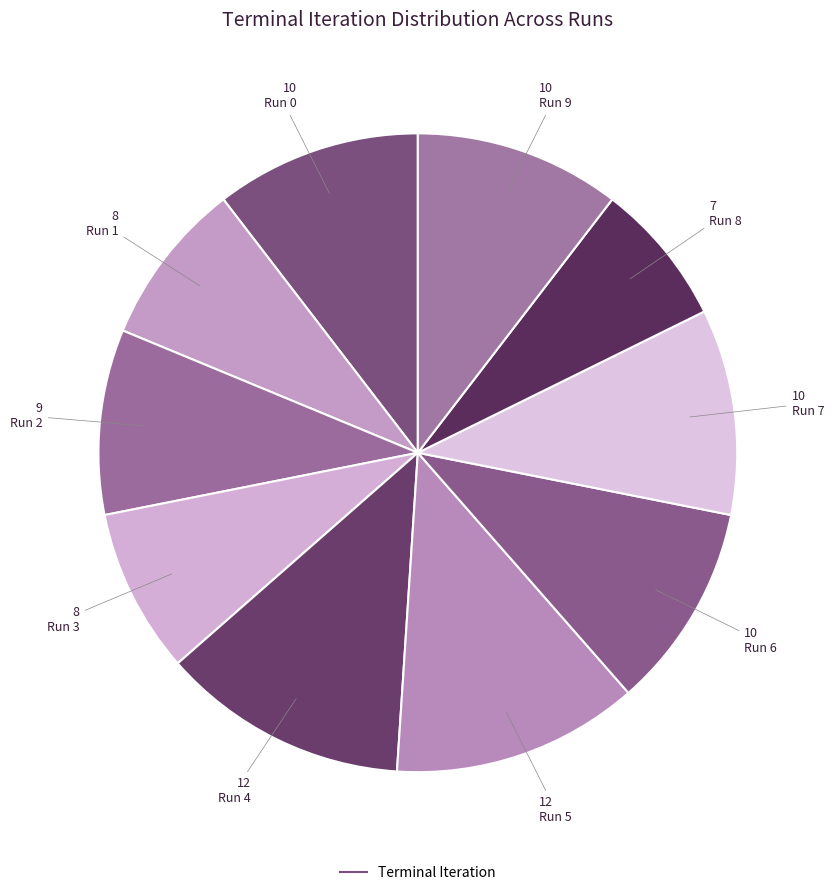

Rank the categories by value from lowest to highest.

Run 8, Run 1, Run 3, Run 2, Run 0, Run 6, Run 7, Run 9, Run 4, Run 5